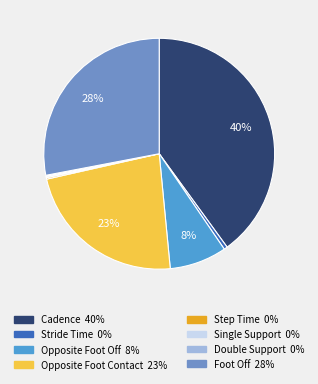

Is there a majority slice in this chart?

No